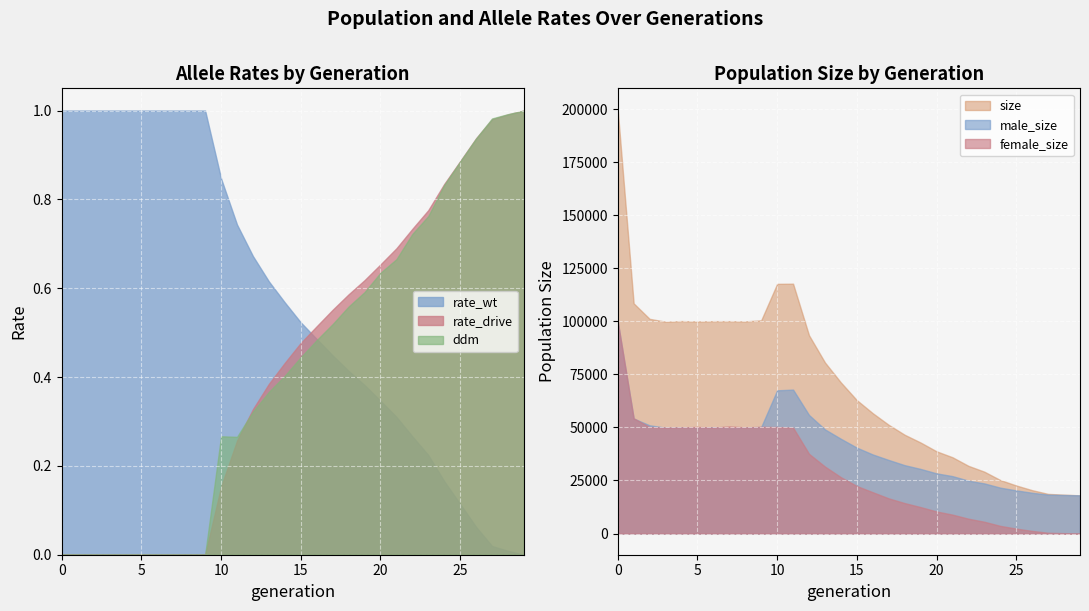

True or false: male_size and size intersect in this chart.

False